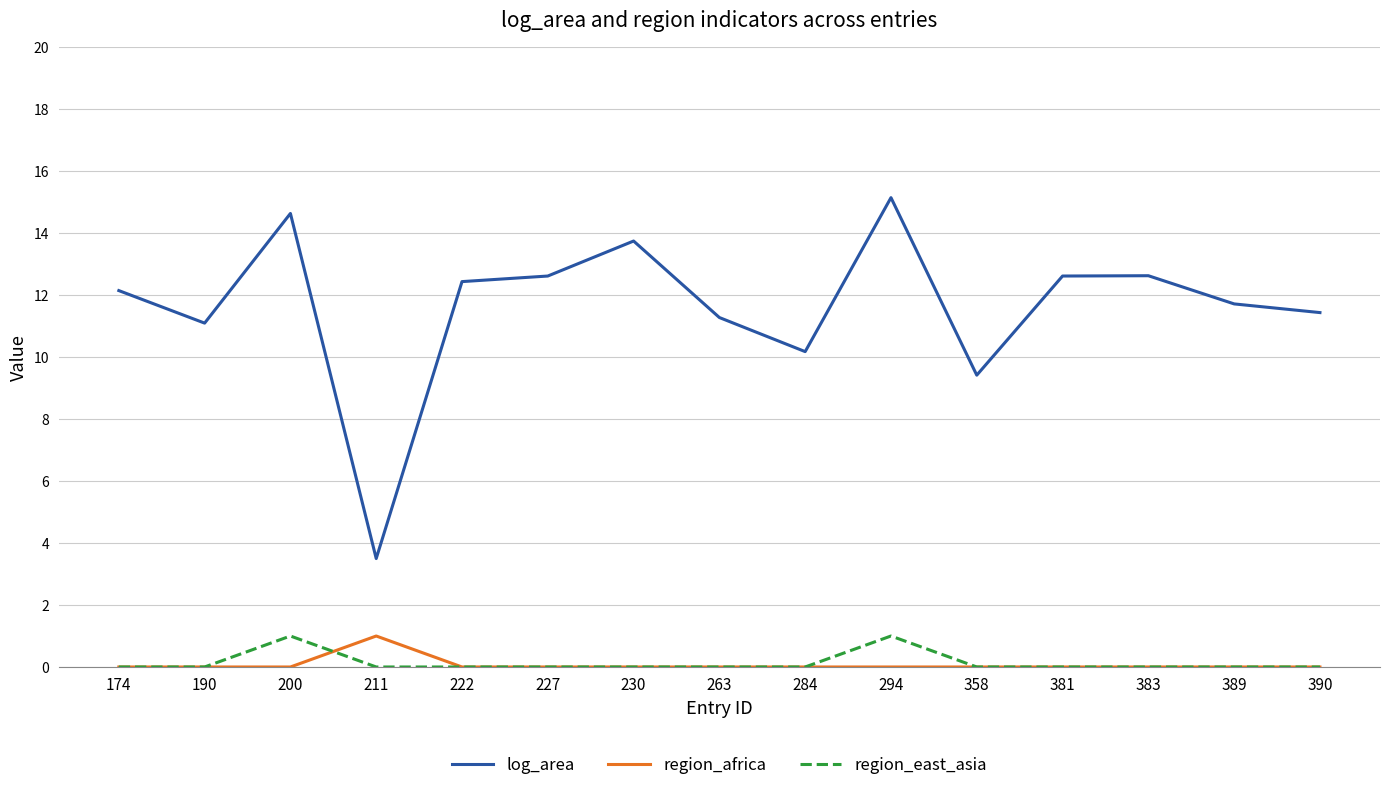

What are all the series names shown in the legend?

log_area, region_africa, region_east_asia